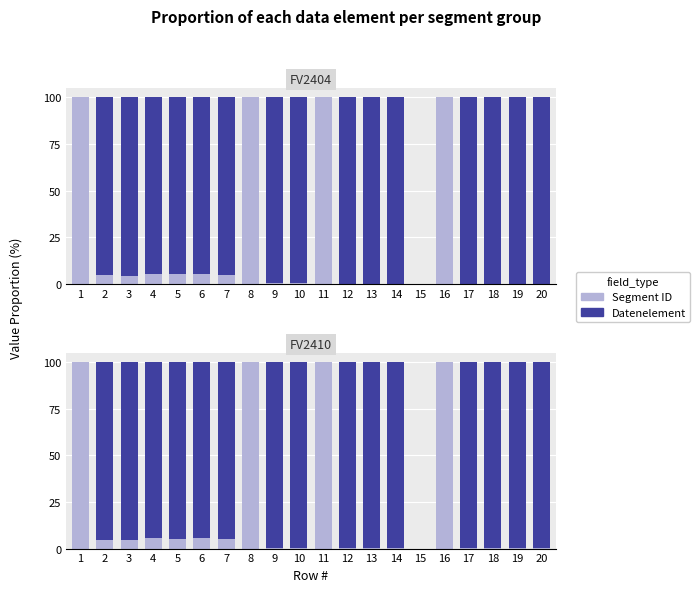

Between 4 and 19, which is larger?

4